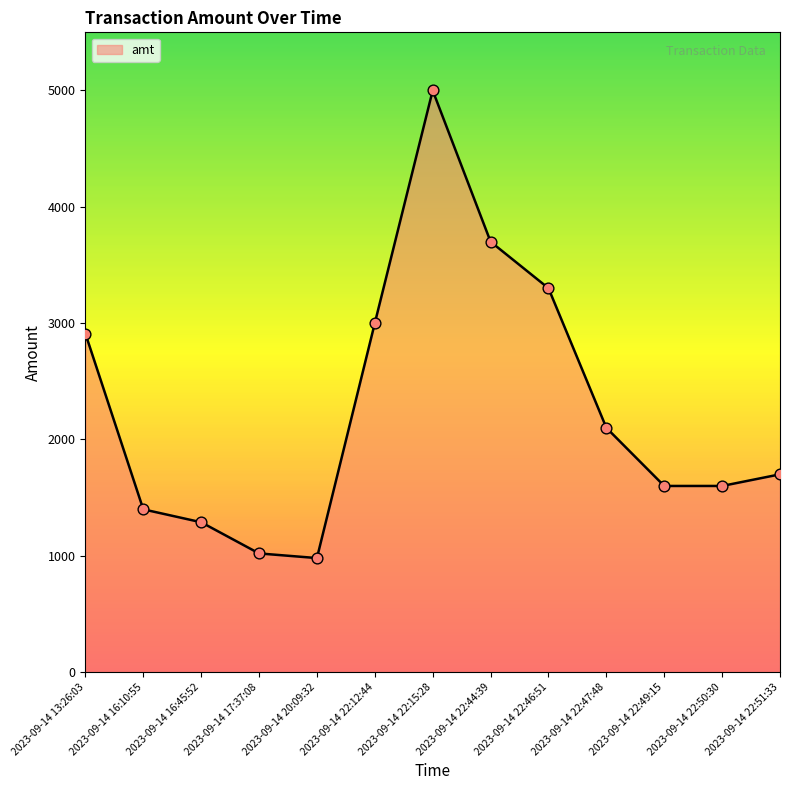

What is the change in value from 2023-09-14 22:46:51 to 2023-09-14 22:51:33?

-1600